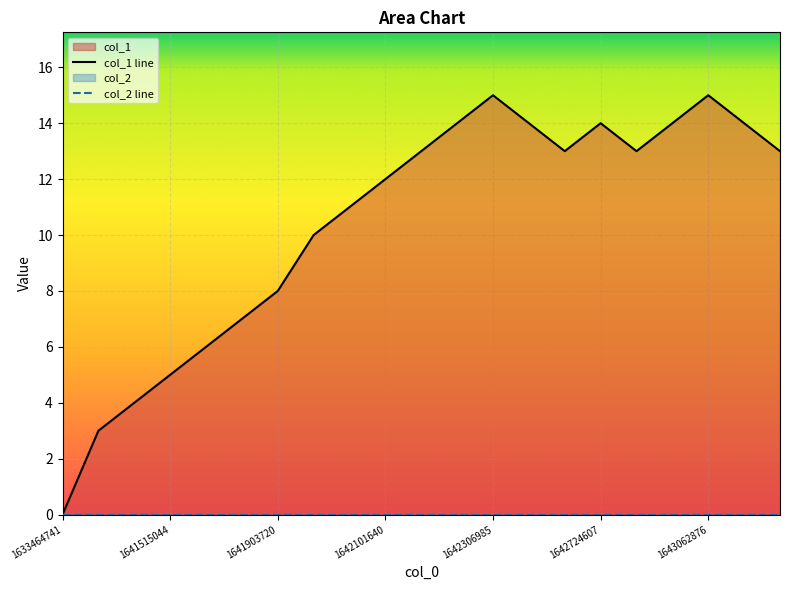

At how many categories does at least one series exceed 8?

14